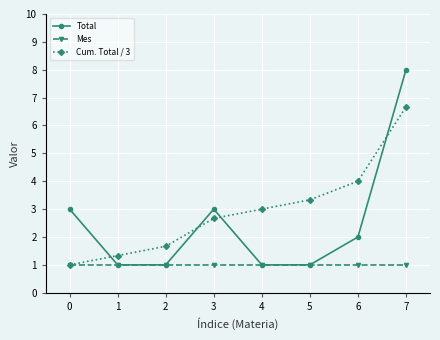

Which series has the largest total across all categories?

Cum. Total / 3